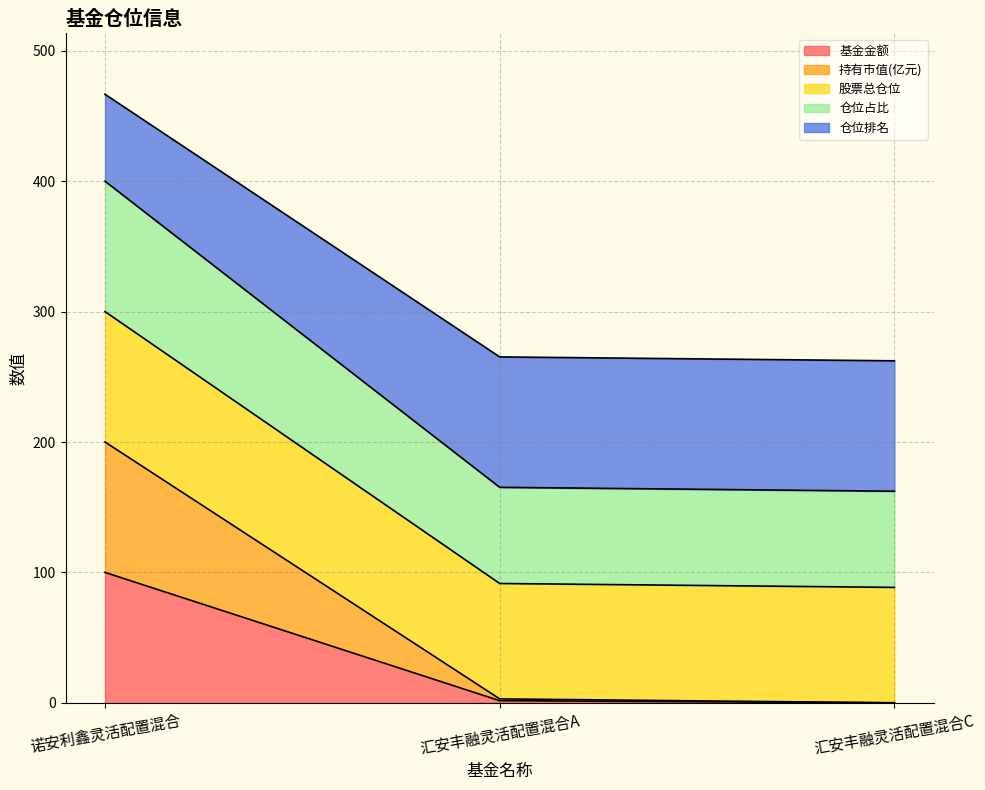

List the labels in order of 基金金额 value, largest first.

诺安利鑫灵活配置混合, 汇安丰融灵活配置混合A, 汇安丰融灵活配置混合C